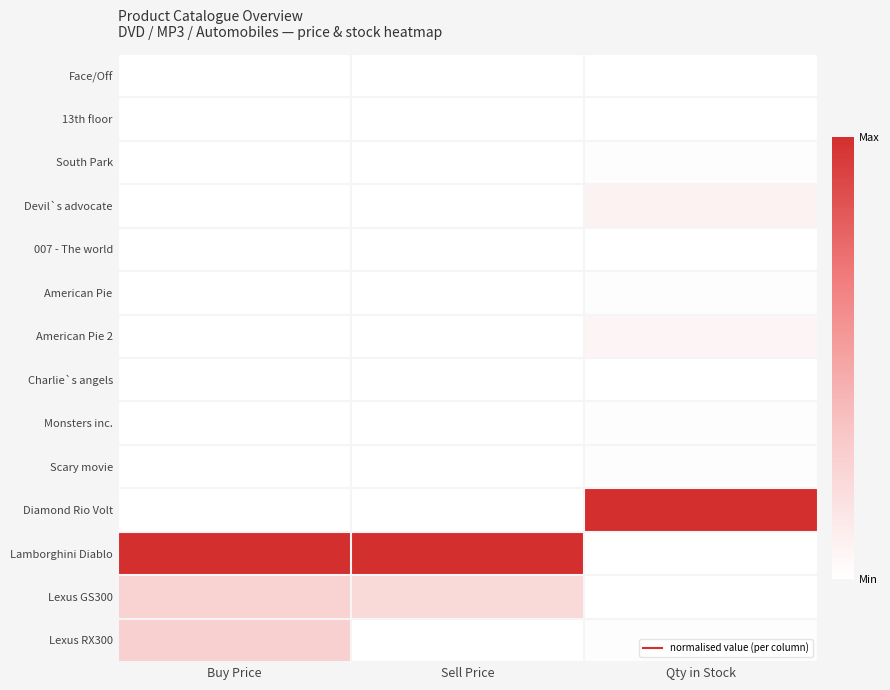

Which series has the largest total across all categories?

Lamborghini Diablo